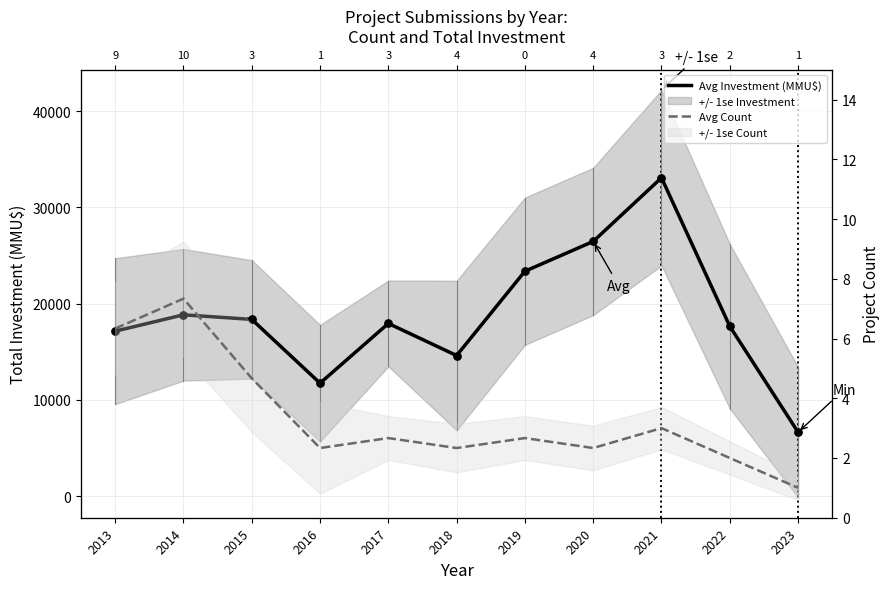

Is the value of Avg Investment (MMU$) at 2021 greater than the value of Avg Count at 2021?

Yes